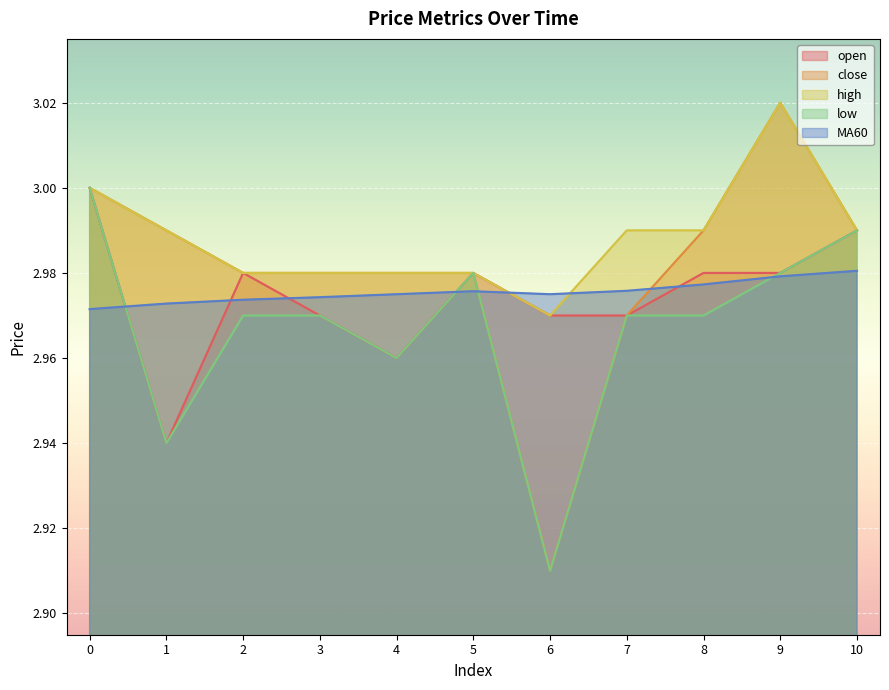

The close series shows 3.0 at 3. True or false?

True